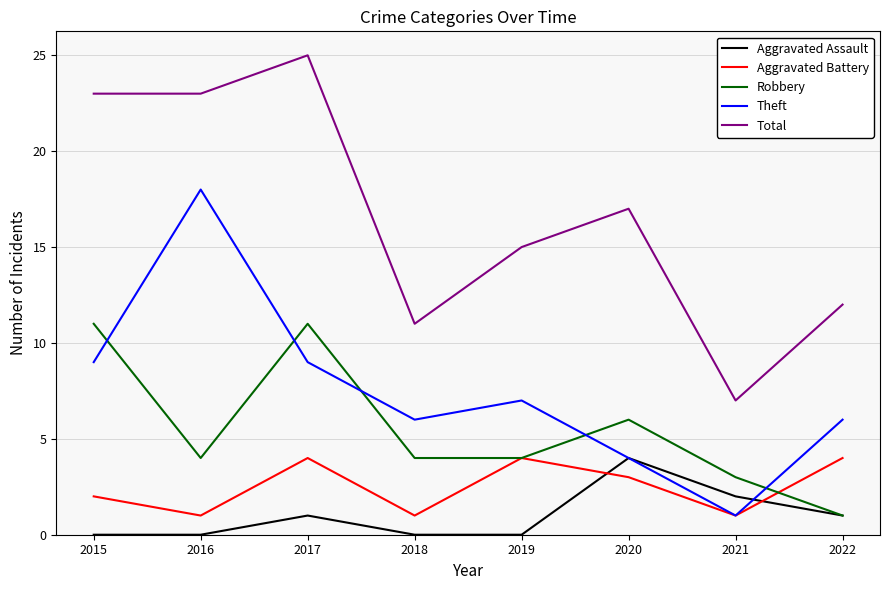

At which label does Robbery first exceed 4?

2015